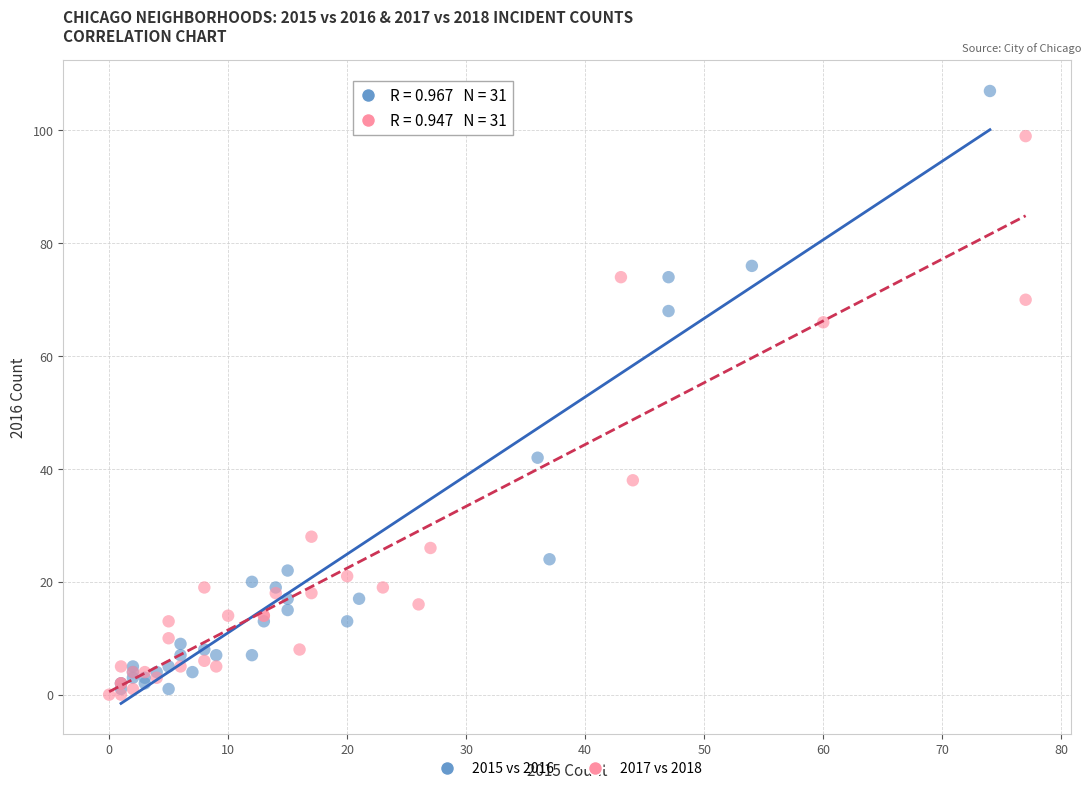

What are all the series names shown in the legend?

2015 vs 2016, 2017 vs 2018